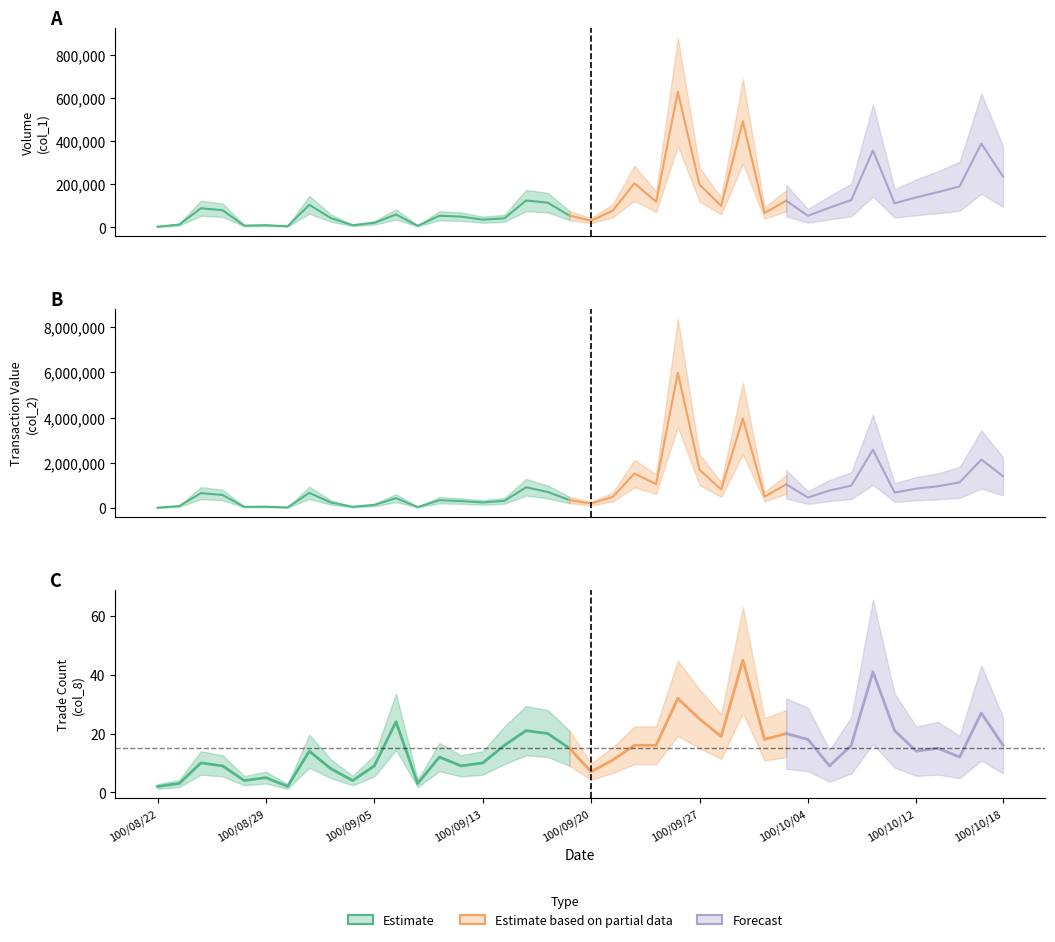

What value does the col_8 series have at 34, to the nearest 10?

20